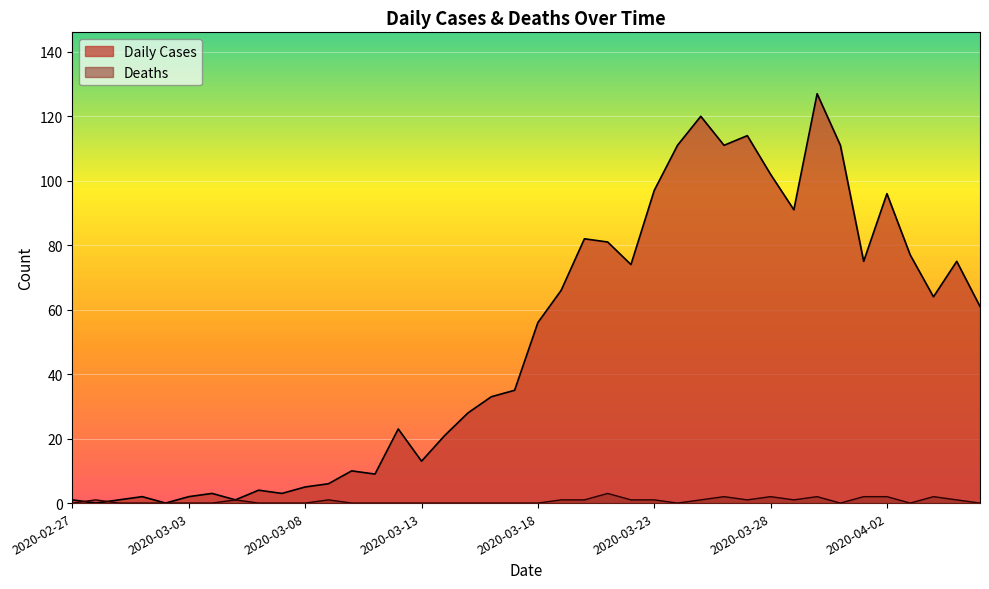

Between 2020-03-17 and 2020-03-23, which is larger?

2020-03-23